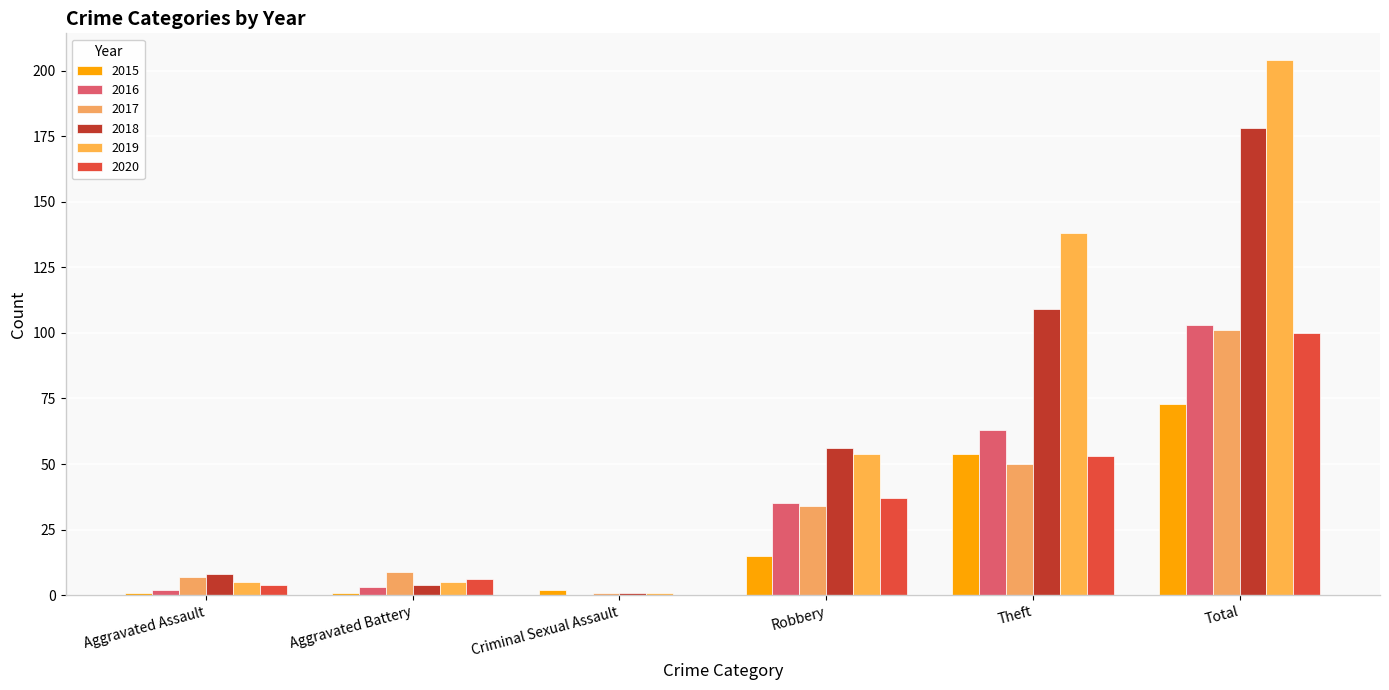

Which category has the highest value in the 2017 series?

Total